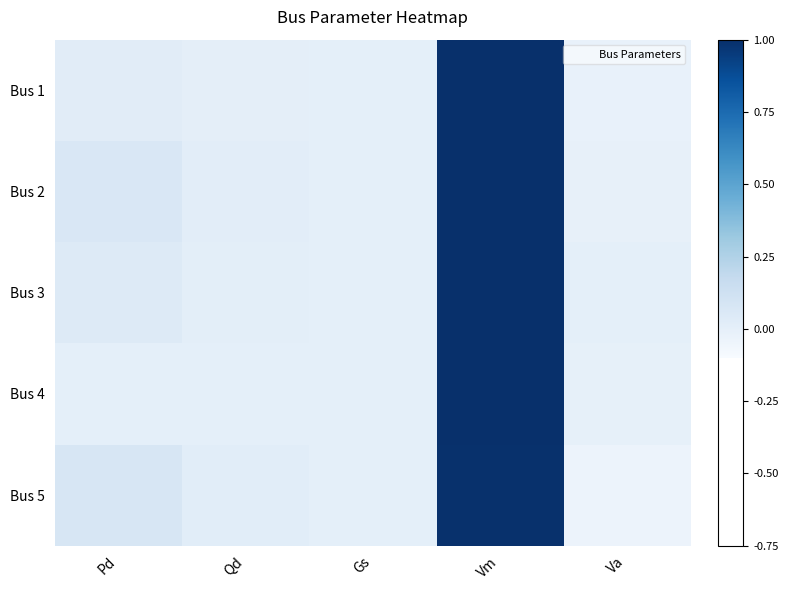

Reading left to right, extract all data points from this chart.

Bus 1: Pd=0.0	Qd=0.0	Gs=0.0	Vm=1.0	Va=-0.0
Bus 2: Pd=0.1	Qd=0.0	Gs=0.0	Vm=1.0	Va=-0.0
Bus 3: Pd=0.0	Qd=0.0	Gs=0.0	Vm=1.0	Va=0.0
Bus 4: Pd=0.0	Qd=0.0	Gs=0.0	Vm=1.0	Va=-0.0
Bus 5: Pd=0.1	Qd=0.0	Gs=0.0	Vm=1.0	Va=-0.0